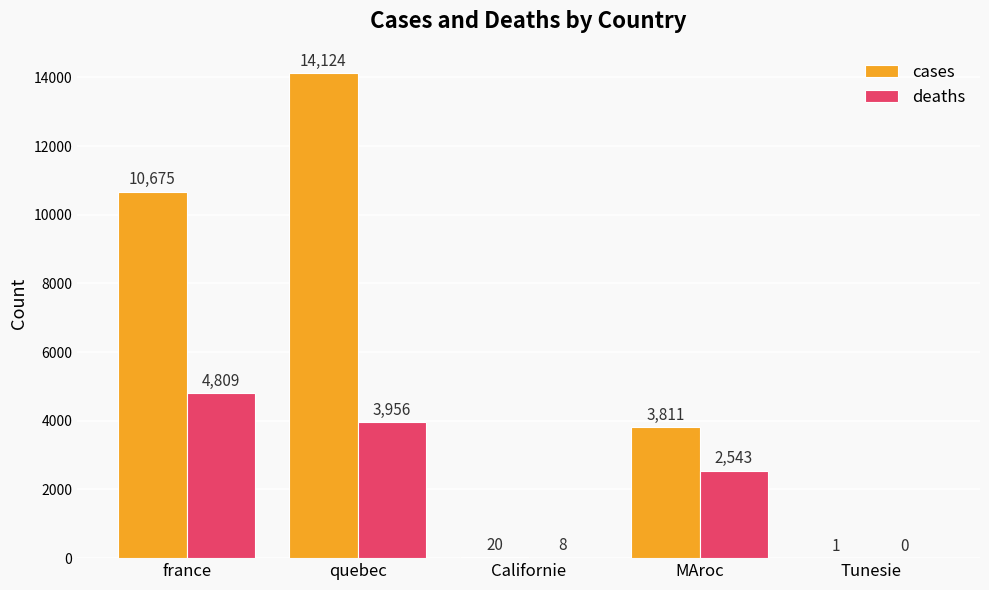

What is the sum of the deaths values at france and MAroc?

7352